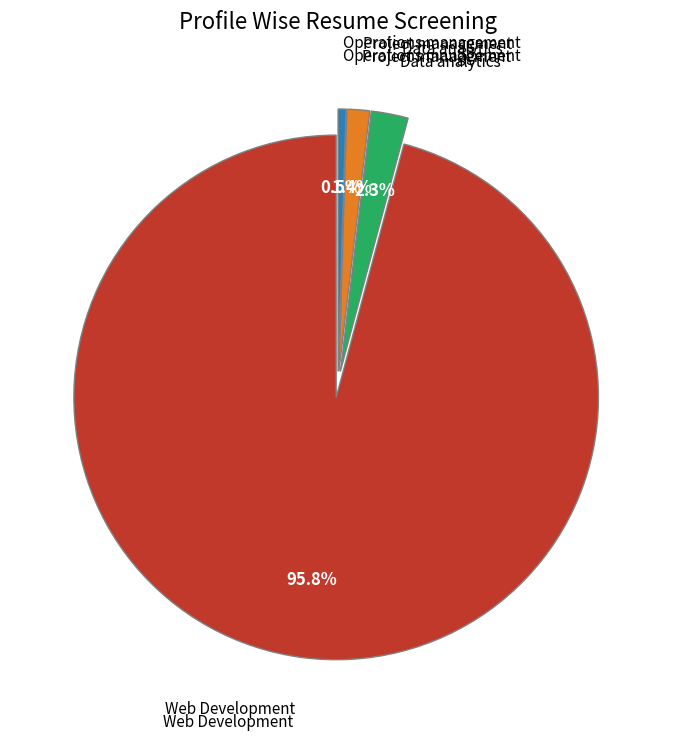

Does any single category account for the majority?

Yes